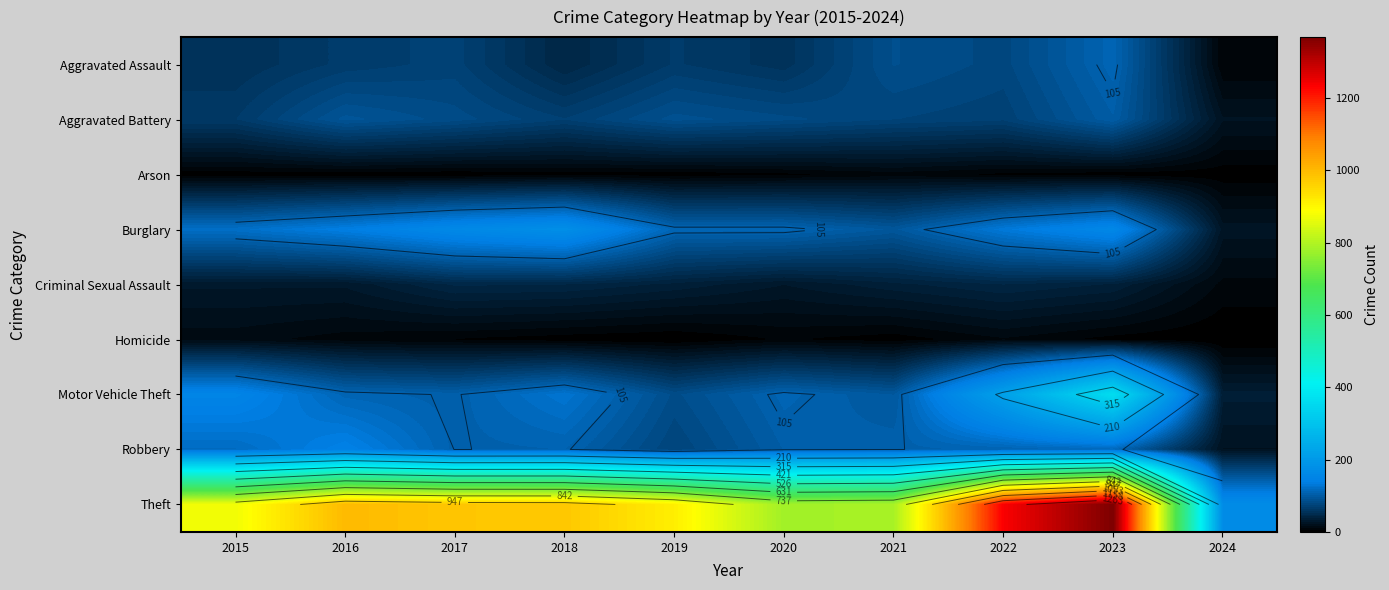

At which category is the sum across all series the highest?

2023